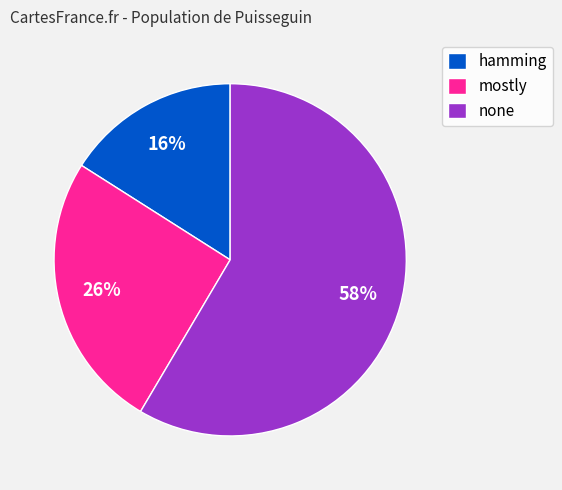

To the nearest percent, what is the combined percentage of none and hamming?

74%